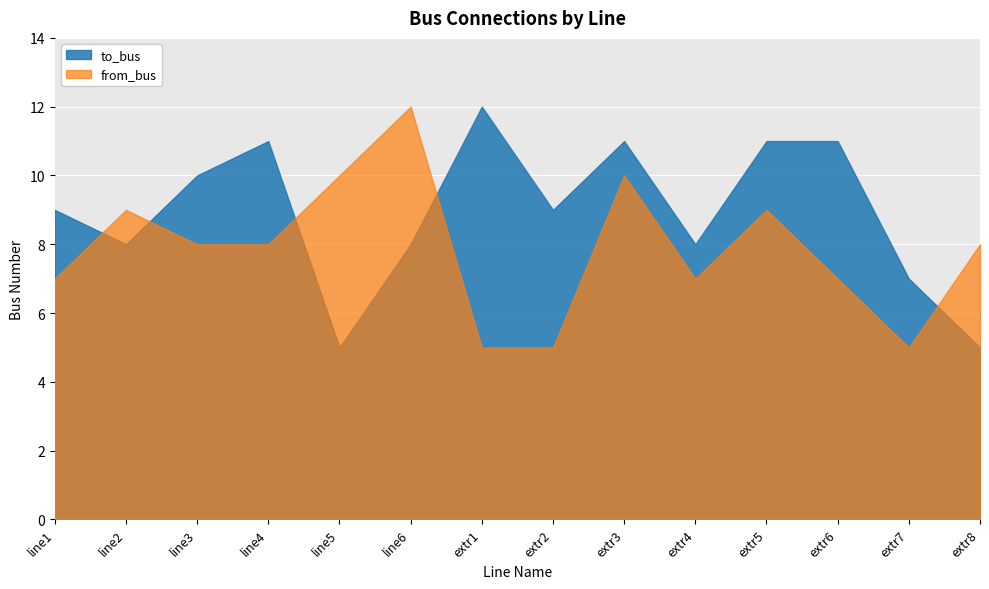

What is the sum of all from_bus values?

110